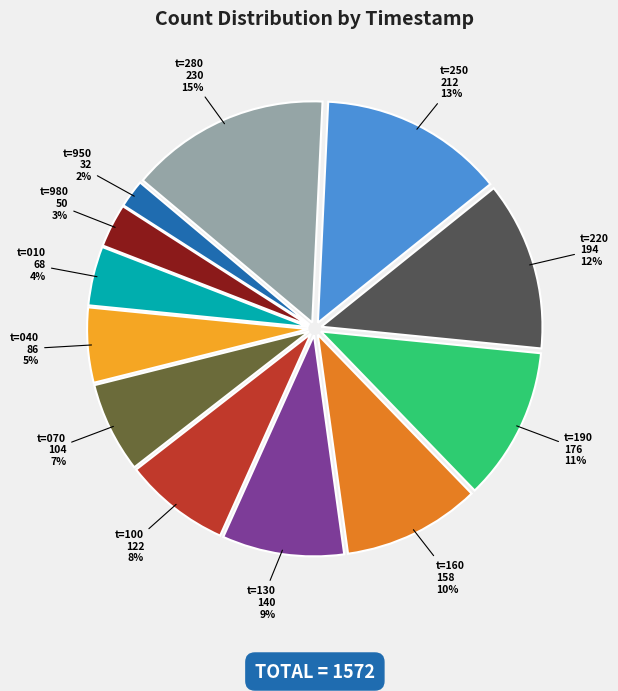

Approximately how many times larger is the value at t=220 compared to t=250?

0.9